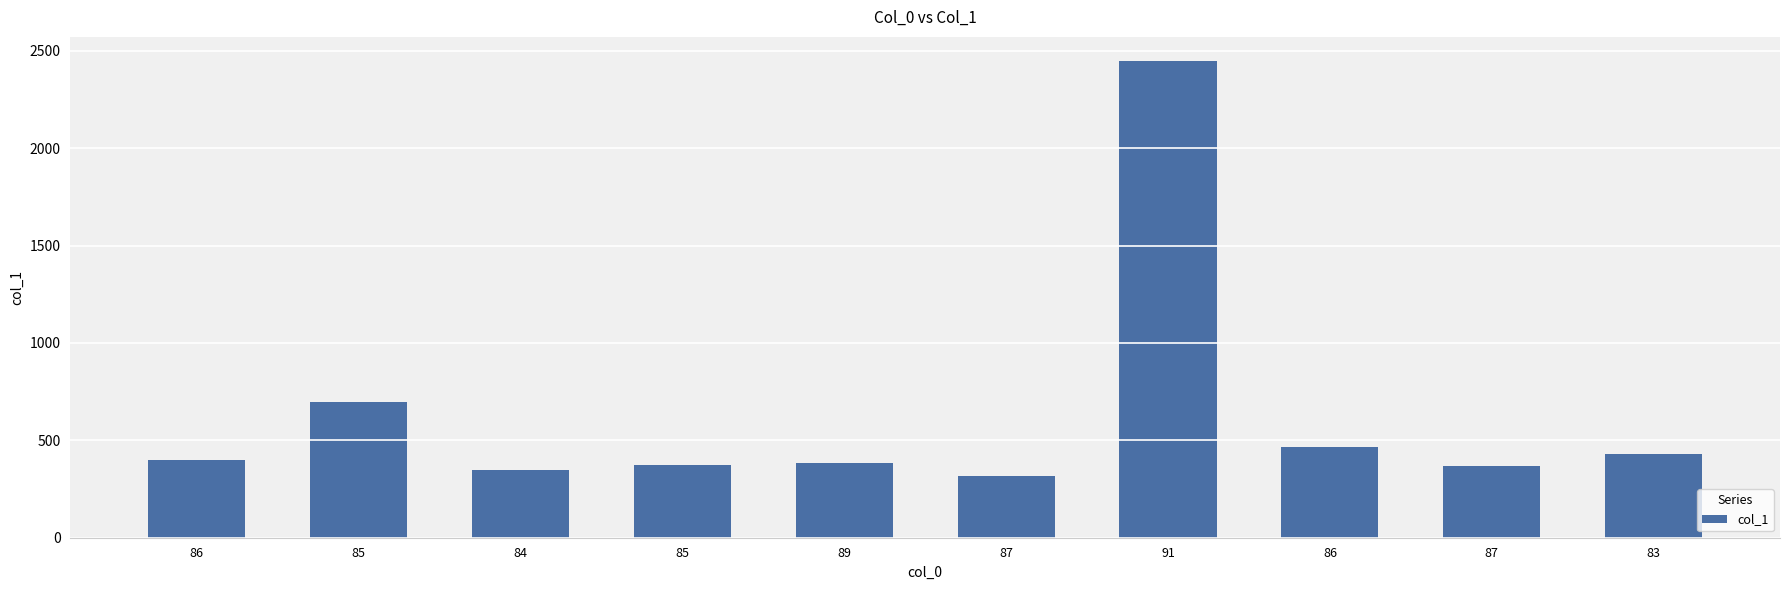

Reading right to left, transcribe all the data shown in this chart.

83=431	87=366	86=464	91=2449	87=315	89=382	85=373	84=350	85=695	86=398